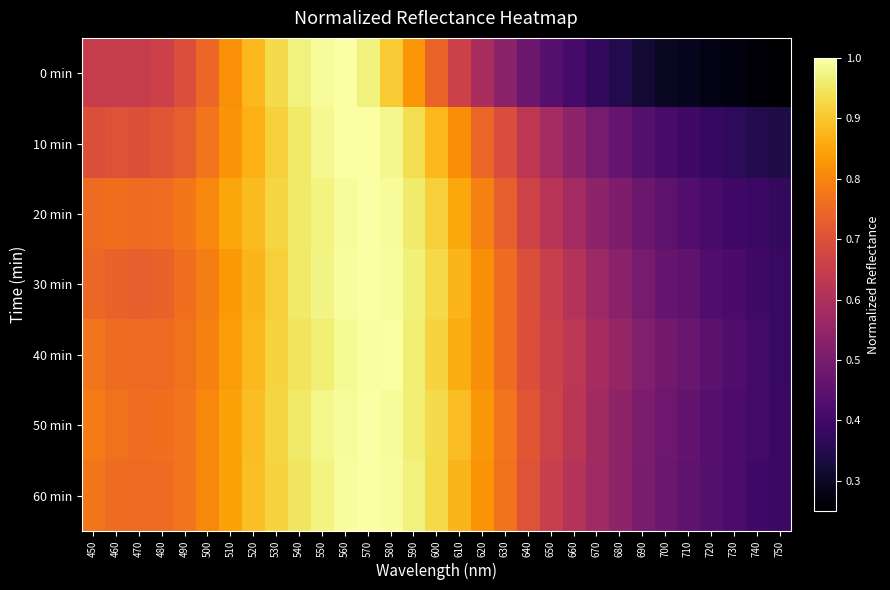

Reading right to left, transcribe all the data shown in this chart.

0 min: 750=0.3	740=0.3	730=0.3	720=0.3	710=0.3	700=0.3	690=0.3	680=0.3	670=0.4	660=0.4	650=0.4	640=0.5	630=0.5	620=0.6	610=0.7	600=0.7	590=0.8	580=0.9	570=1.0	560=1.0	550=1.0	540=1.0	530=0.9	520=0.9	510=0.8	500=0.7	490=0.7	480=0.7	470=0.6	460=0.6	450=0.6
10 min: 750=0.3	740=0.4	730=0.4	720=0.4	710=0.4	700=0.4	690=0.4	680=0.5	670=0.5	660=0.5	650=0.6	640=0.6	630=0.7	620=0.7	610=0.8	600=0.9	590=0.9	580=1.0	570=1.0	560=1.0	550=1.0	540=1.0	530=0.9	520=0.9	510=0.8	500=0.8	490=0.7	480=0.7	470=0.7	460=0.7	450=0.7
20 min: 750=0.4	740=0.4	730=0.4	720=0.4	710=0.4	700=0.4	690=0.5	680=0.5	670=0.5	660=0.6	650=0.6	640=0.7	630=0.7	620=0.8	610=0.9	600=0.9	590=1.0	580=1.0	570=1.0	560=1.0	550=1.0	540=1.0	530=0.9	520=0.9	510=0.9	500=0.8	490=0.8	480=0.8	470=0.8	460=0.8	450=0.8
30 min: 750=0.4	740=0.4	730=0.4	720=0.4	710=0.5	700=0.5	690=0.5	680=0.5	670=0.6	660=0.6	650=0.6	640=0.7	630=0.8	620=0.8	610=0.9	600=0.9	590=1.0	580=1.0	570=1.0	560=1.0	550=1.0	540=1.0	530=0.9	520=0.9	510=0.8	500=0.8	490=0.8	480=0.7	470=0.7	460=0.7	450=0.7
40 min: 750=0.4	740=0.4	730=0.4	720=0.4	710=0.5	700=0.5	690=0.5	680=0.6	670=0.6	660=0.6	650=0.7	640=0.7	630=0.8	620=0.8	610=0.9	600=0.9	590=1.0	580=1.0	570=1.0	560=1.0	550=1.0	540=0.9	530=0.9	520=0.9	510=0.8	500=0.8	490=0.8	480=0.8	470=0.8	460=0.8	450=0.8
50 min: 750=0.4	740=0.4	730=0.4	720=0.4	710=0.5	700=0.5	690=0.5	680=0.5	670=0.6	660=0.6	650=0.7	640=0.7	630=0.8	620=0.8	610=0.9	600=0.9	590=1.0	580=1.0	570=1.0	560=1.0	550=1.0	540=1.0	530=0.9	520=0.9	510=0.8	500=0.8	490=0.8	480=0.8	470=0.8	460=0.8	450=0.8
60 min: 750=0.4	740=0.4	730=0.4	720=0.4	710=0.5	700=0.5	690=0.5	680=0.5	670=0.6	660=0.6	650=0.7	640=0.7	630=0.8	620=0.8	610=0.9	600=0.9	590=1.0	580=1.0	570=1.0	560=1.0	550=1.0	540=0.9	530=0.9	520=0.9	510=0.8	500=0.8	490=0.8	480=0.8	470=0.8	460=0.8	450=0.8